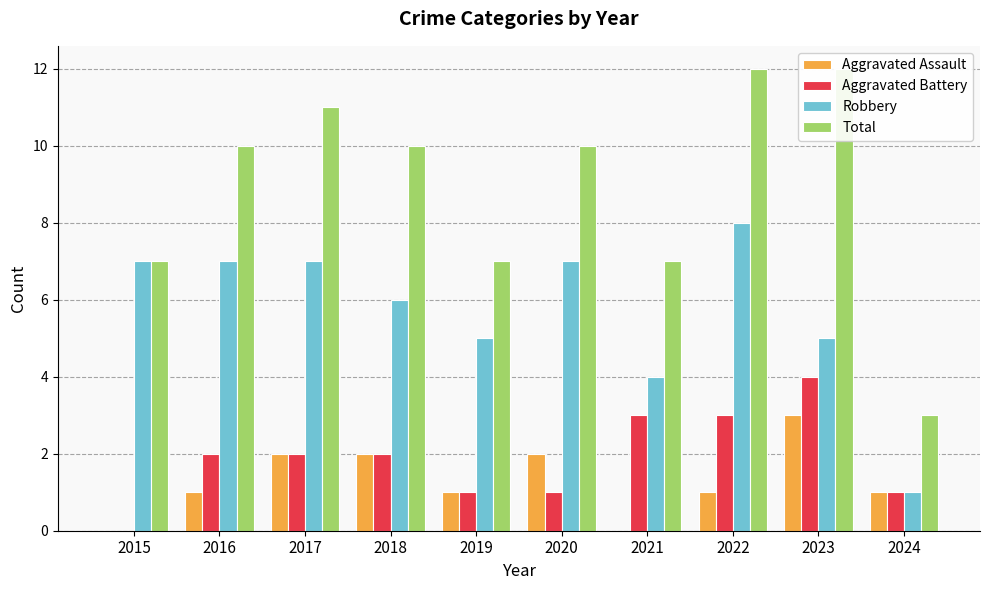

What is the sum of all Aggravated Assault values?

13